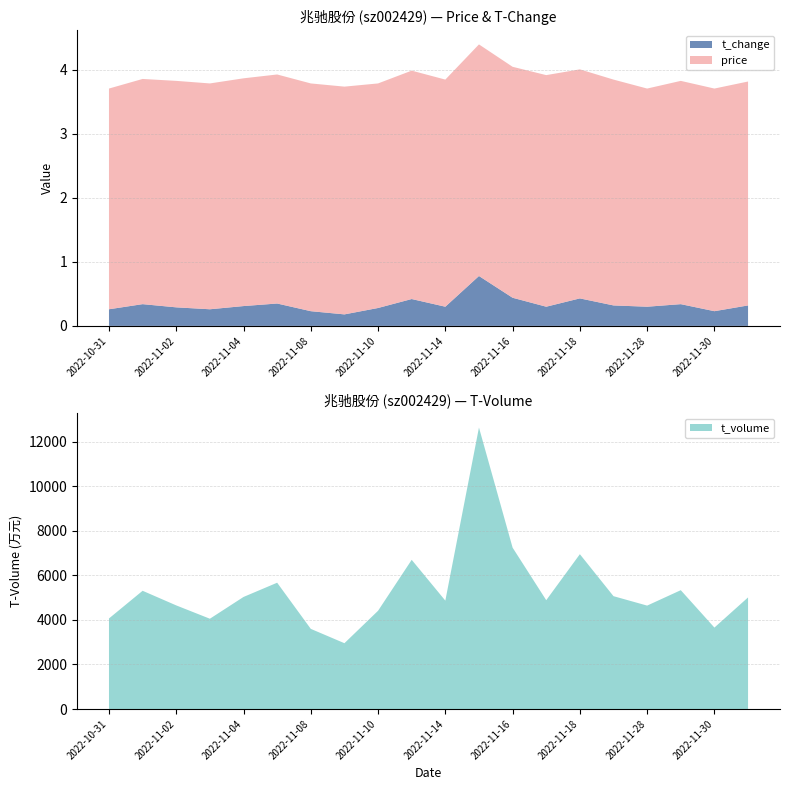

Reading right to left, what are all the values shown in this chart?

price: 2022-12-01=3.5	2022-11-30=3.5	2022-11-29=3.5	2022-11-28=3.4	2022-11-21=3.5	2022-11-18=3.6	2022-11-17=3.6	2022-11-16=3.6	2022-11-15=3.6	2022-11-14=3.5	2022-11-11=3.6	2022-11-10=3.5	2022-11-09=3.6	2022-11-08=3.6	2022-11-07=3.6	2022-11-04=3.6	2022-11-03=3.5	2022-11-02=3.5	2022-11-01=3.5	2022-10-31=3.5
t_change: 2022-12-01=0.3	2022-11-30=0.2	2022-11-29=0.3	2022-11-28=0.3	2022-11-21=0.3	2022-11-18=0.4	2022-11-17=0.3	2022-11-16=0.4	2022-11-15=0.8	2022-11-14=0.3	2022-11-11=0.4	2022-11-10=0.3	2022-11-09=0.2	2022-11-08=0.2	2022-11-07=0.3	2022-11-04=0.3	2022-11-03=0.3	2022-11-02=0.3	2022-11-01=0.3	2022-10-31=0.3
t_volume: 2022-12-01=5008.0	2022-11-30=3655.0	2022-11-29=5333.0	2022-11-28=4641.0	2022-11-21=5064.0	2022-11-18=6948.0	2022-11-17=4884.0	2022-11-16=7242.0	2022-11-15=12631.0	2022-11-14=4864.0	2022-11-11=6695.0	2022-11-10=4409.0	2022-11-09=2954.0	2022-11-08=3597.0	2022-11-07=5668.0	2022-11-04=5029.0	2022-11-03=4052.0	2022-11-02=4650.0	2022-11-01=5306.0	2022-10-31=4064.0